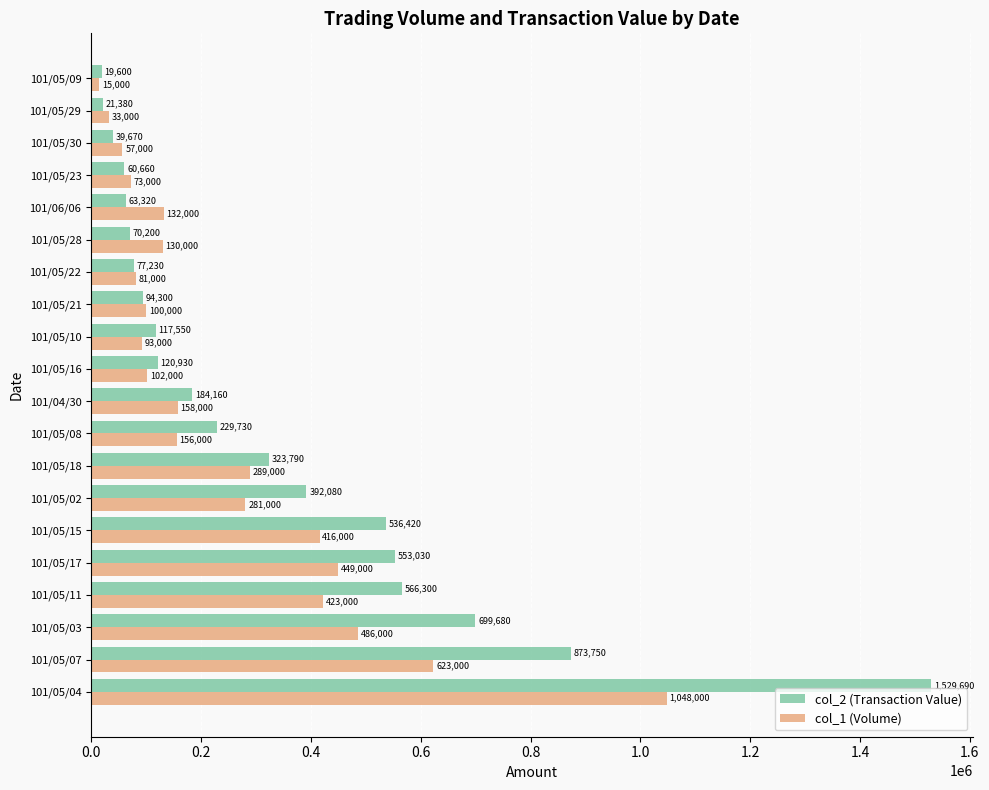

Which category has the lowest value across all series?

101/05/09